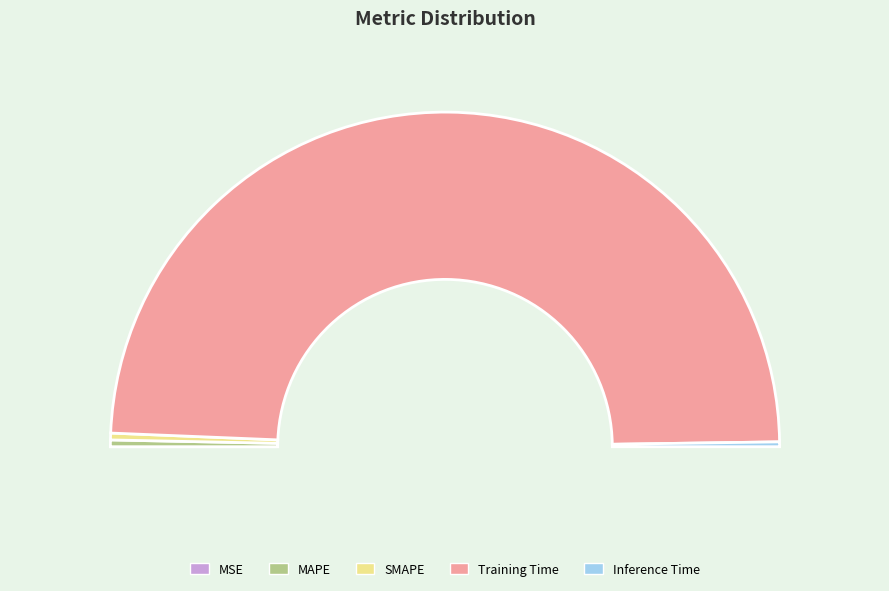

How many segments does this pie chart have?

5